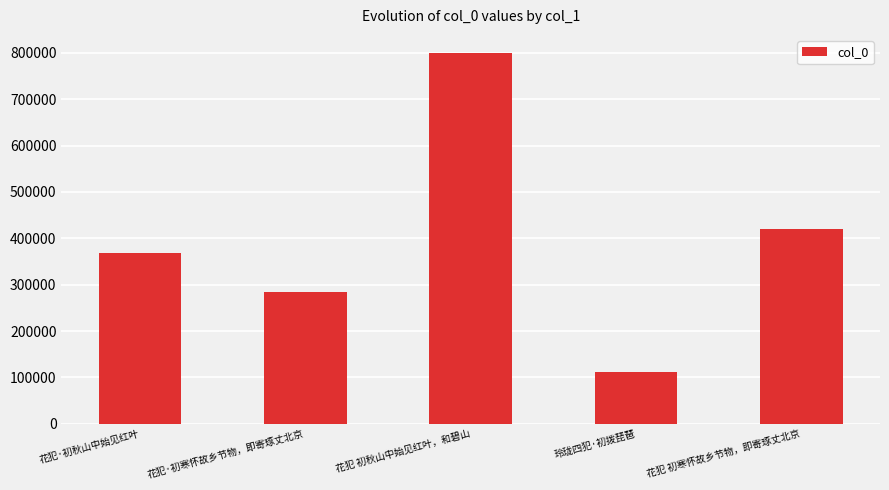

Rank the categories by value from lowest to highest.

玲珑四犯·初拨琵琶, 花犯·初寒怀故乡节物，即寄琢丈北京, 花犯·初秋山中始见红叶, 花犯 初寒怀故乡节物，即寄琢丈北京, 花犯 初秋山中始见红叶，和碧山